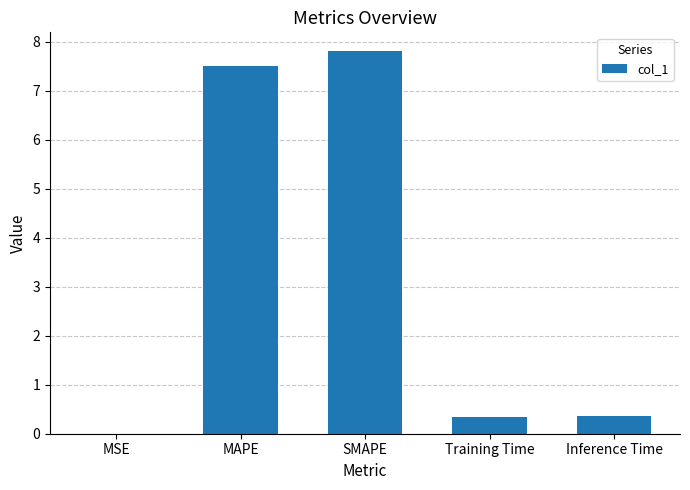

Count the number of categories in the chart.

5